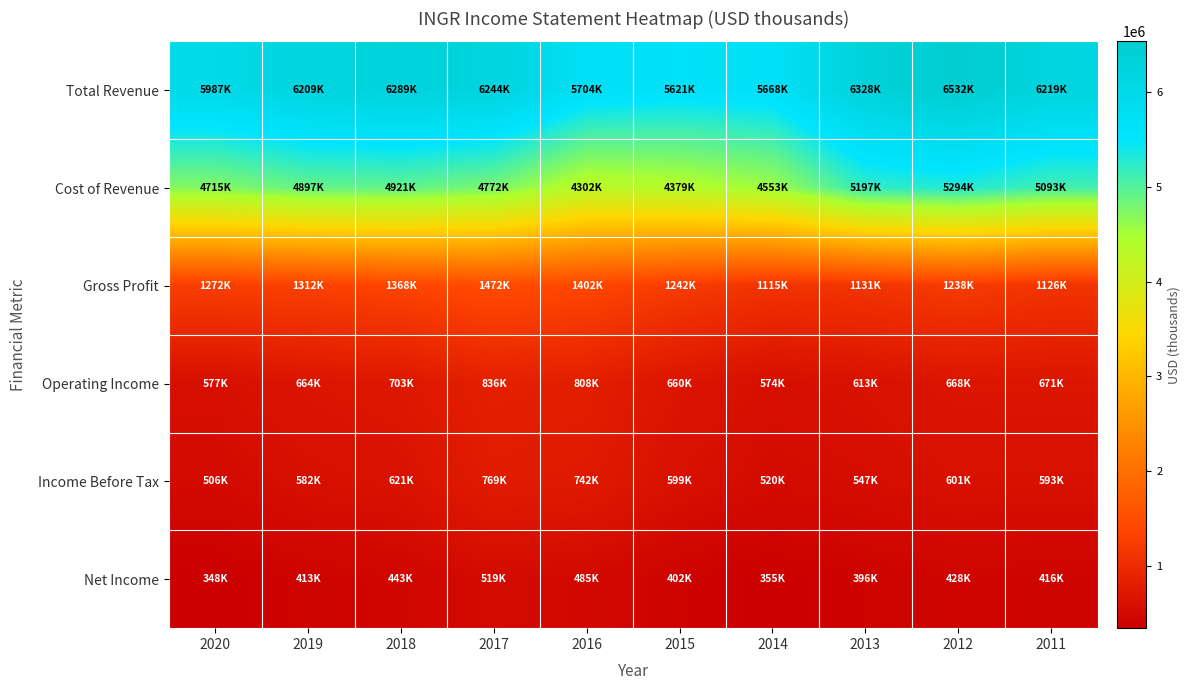

Between 2020 and 2015, which is larger?

2020